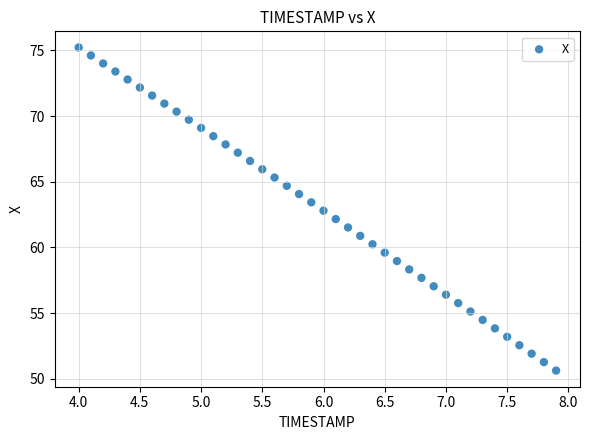

What is the range of X values (max minus min)?

3.9